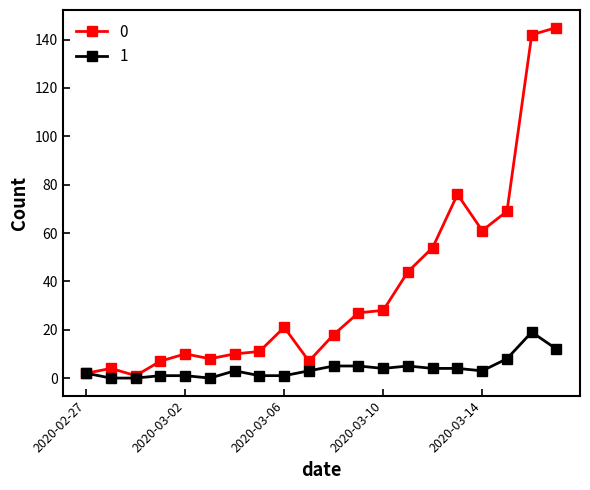

List the series in order of their peak value, lowest first.

1, 0